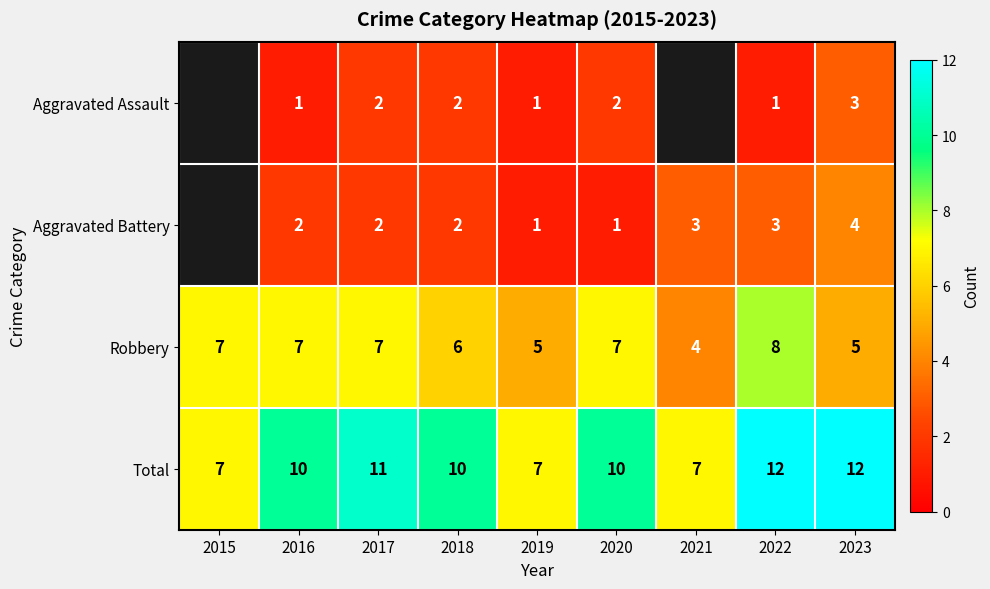

At 2020, list the series in order from largest to smallest.

Total, Robbery, Aggravated Assault, Aggravated Battery